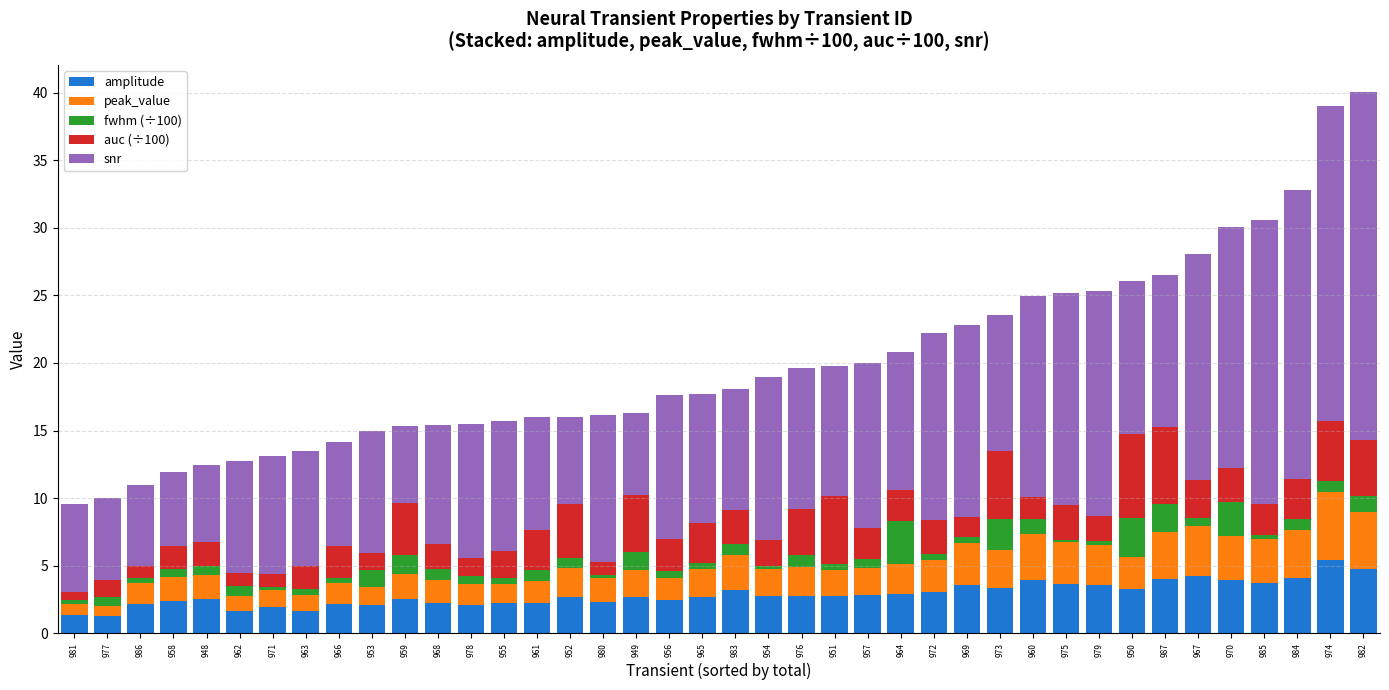

What is the average value of the amplitude series?

2.9